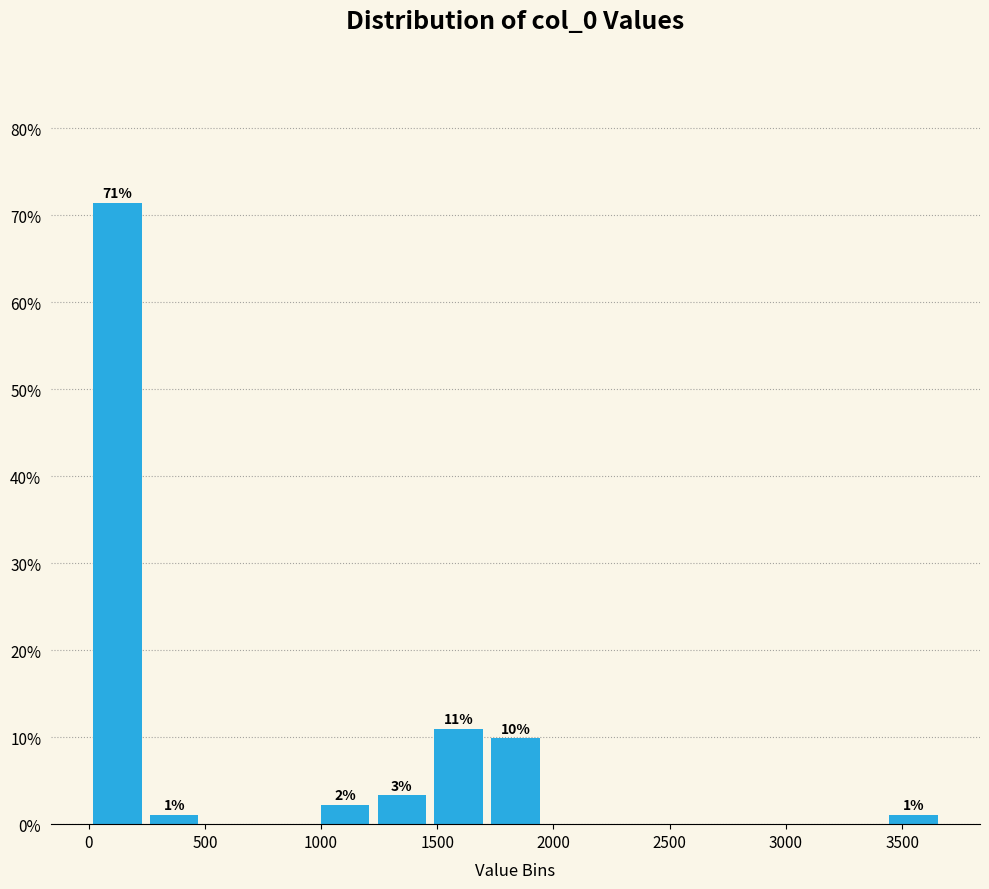

Which range on the x-axis has the tallest bar?

0 to 250